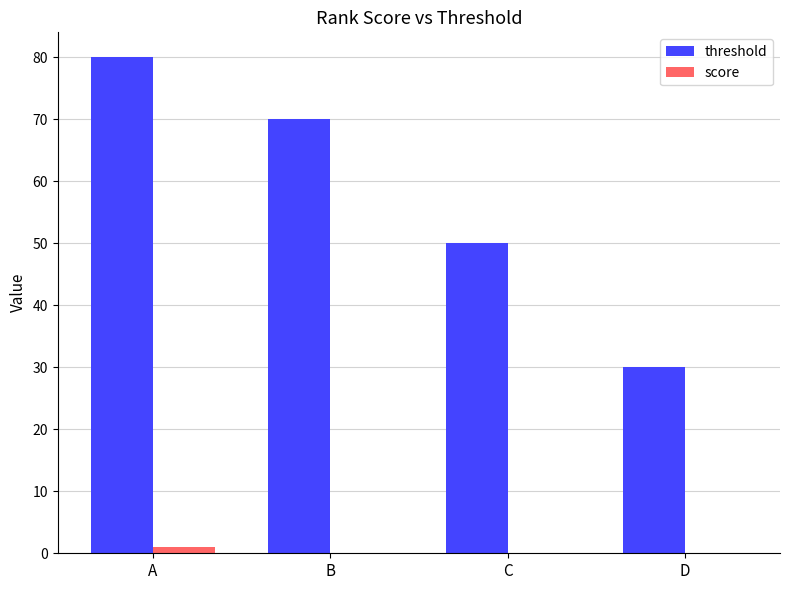

Are the bars grouped side by side (vs. stacked)?

Yes